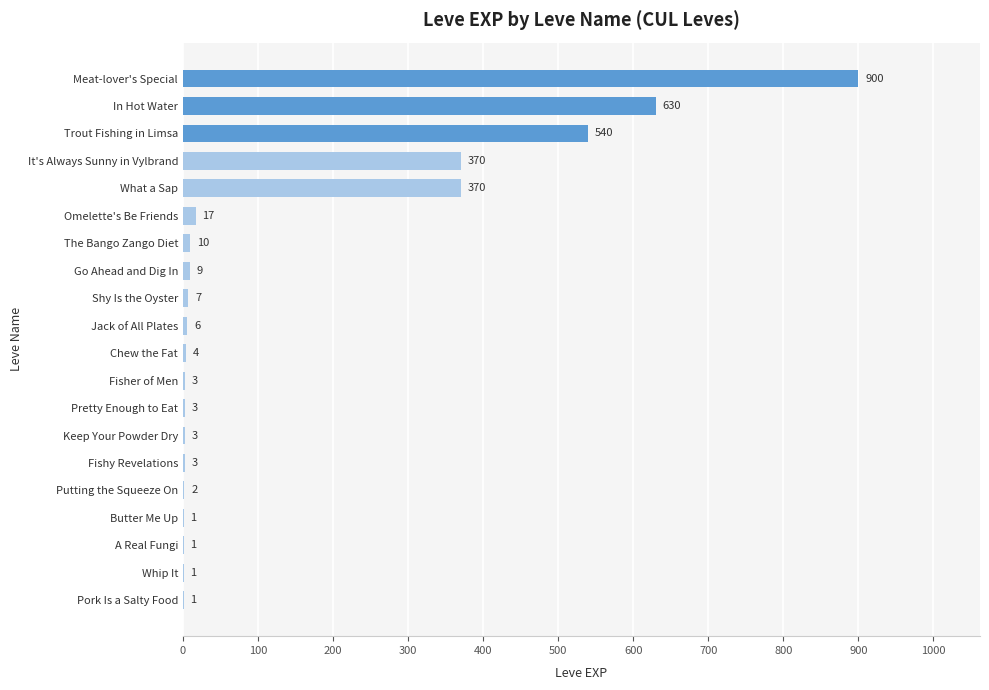

Reading bottom to top, list all the values displayed in this chart.

Pork Is a Salty Food=1	Whip It=1	A Real Fungi=1	Butter Me Up=1	Putting the Squeeze On=2	Fishy Revelations=3	Keep Your Powder Dry=3	Pretty Enough to Eat=3	Fisher of Men=3	Chew the Fat=4	Jack of All Plates=6	Shy Is the Oyster=7	Go Ahead and Dig In=9	The Bango Zango Diet=10	Omelette's Be Friends=17	What a Sap=370	It's Always Sunny in Vylbrand=370	Trout Fishing in Limsa=540	In Hot Water=630	Meat-lover's Special=900